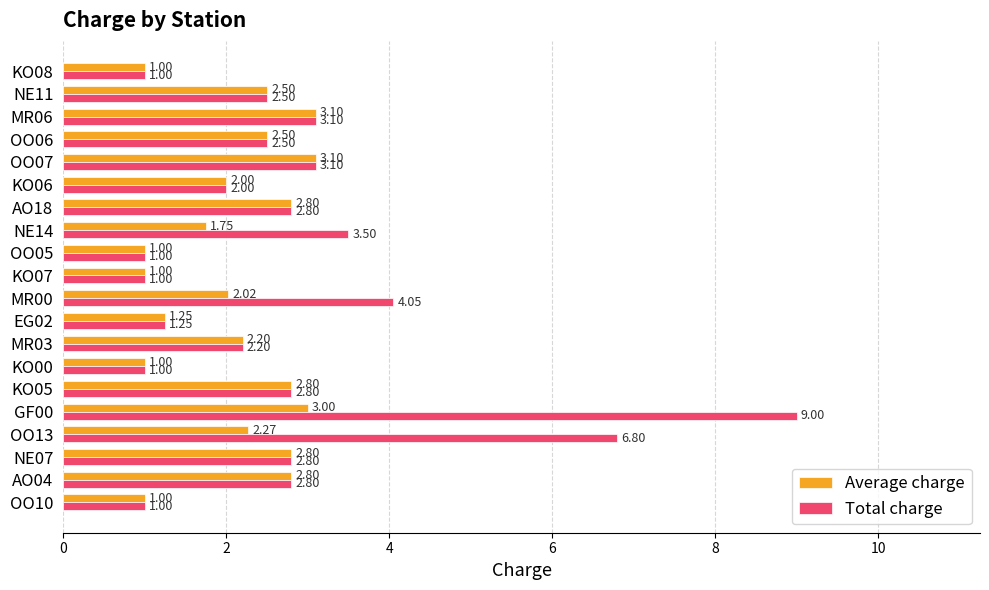

What is the average value of the Average charge series?

2.1